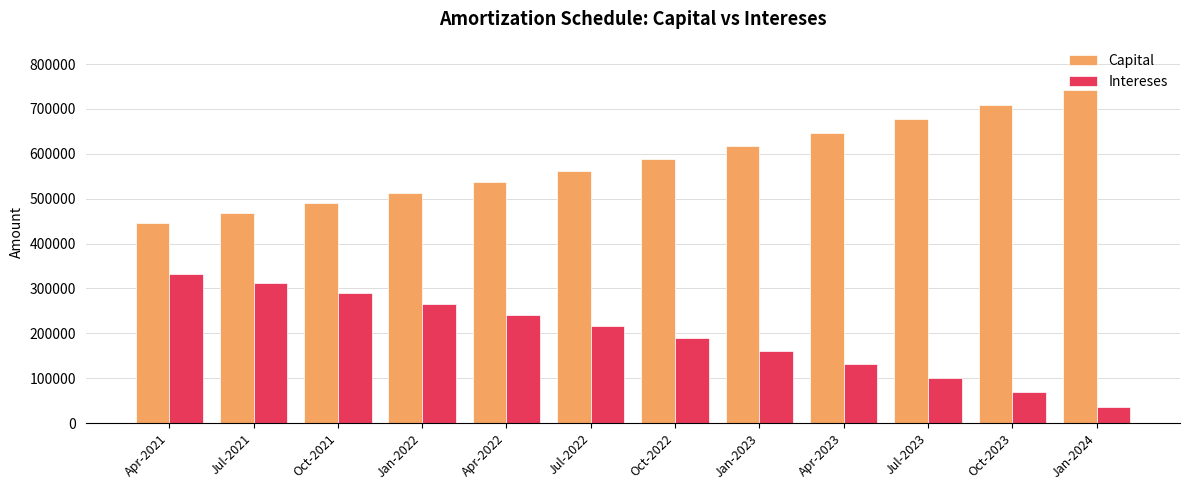

What is the sum of the Capital values at Jan-2022 and Oct-2023?

1222492.0